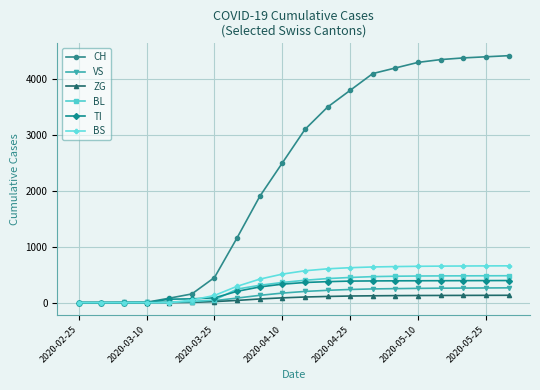

Which series has the largest total across all categories?

CH